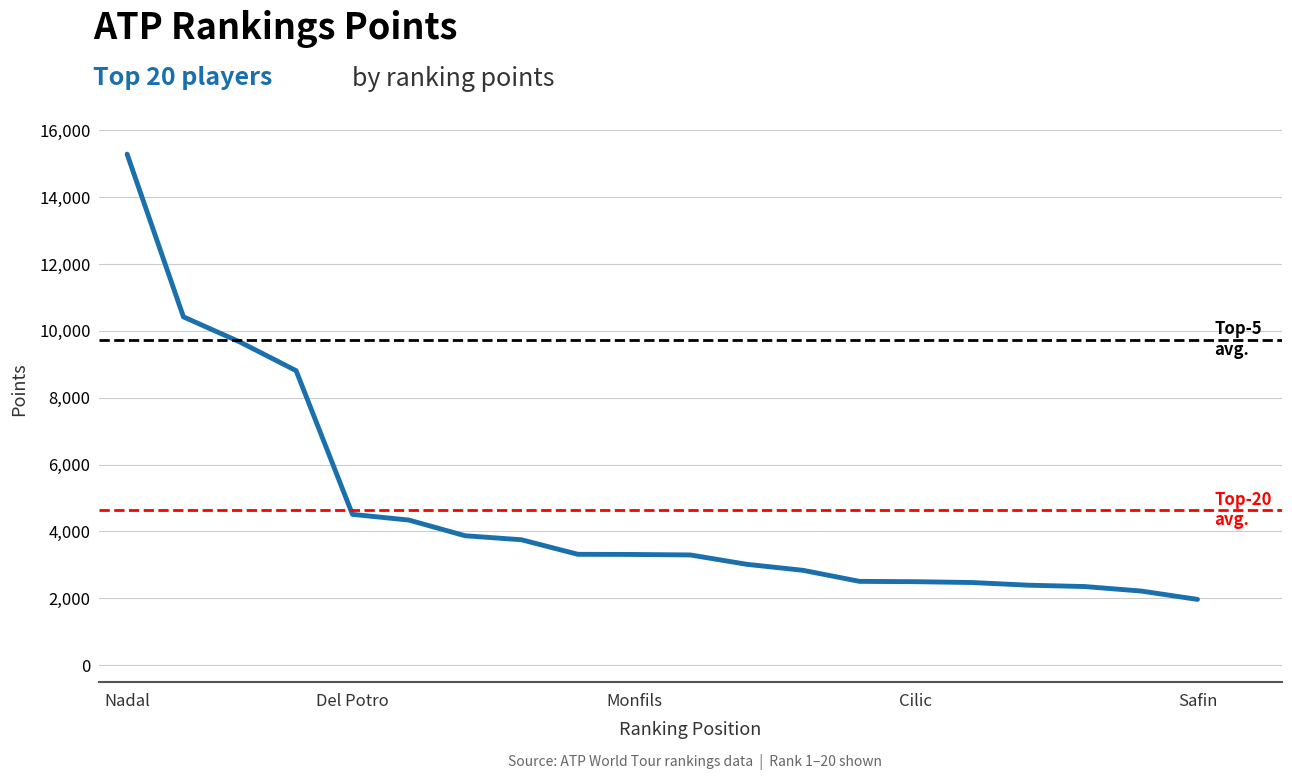

What is the maximum value shown in the chart?

15290